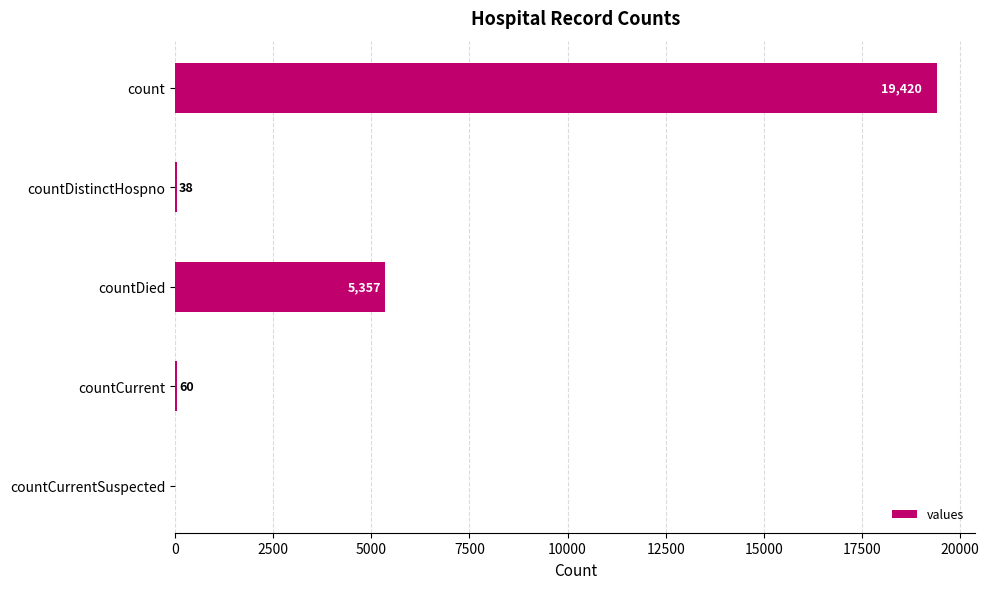

Is it true that the value at countCurrent is 60?

True